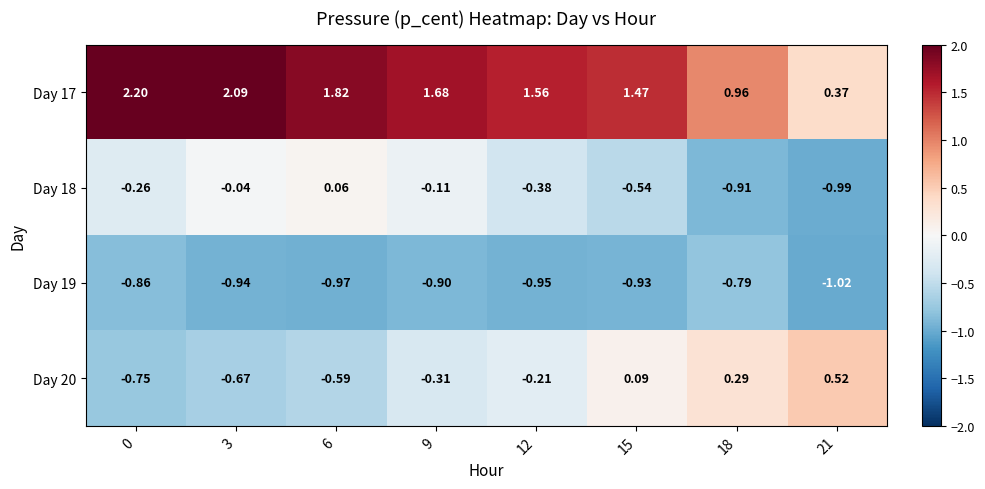

How many data points does each series have?

8